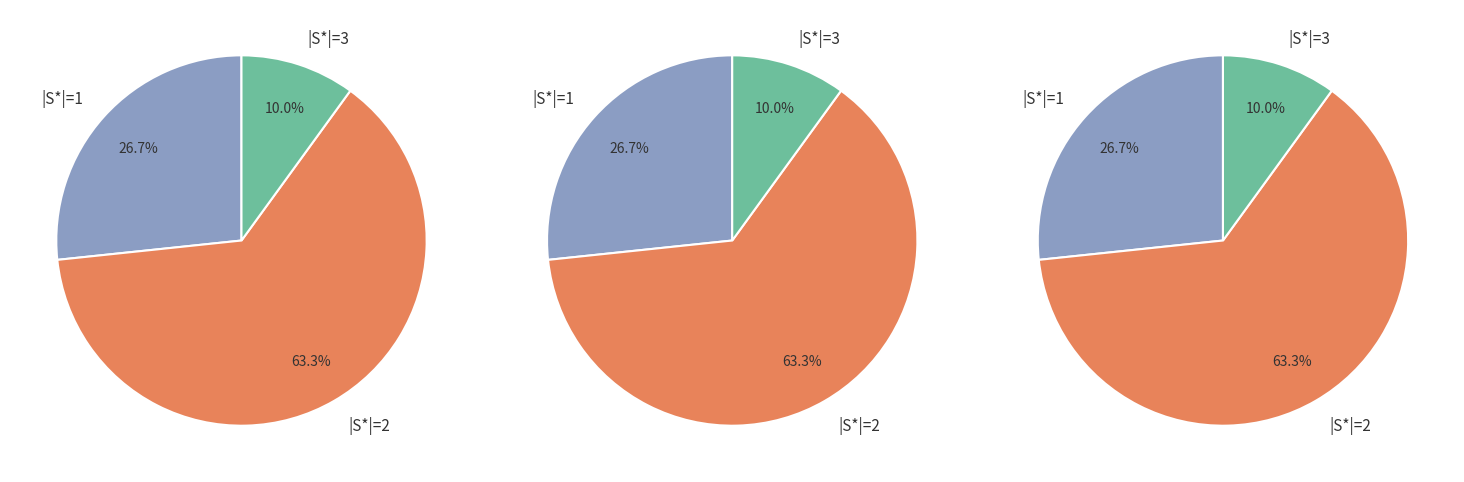

To the nearest percent, what percentage of the pie is 3?

10%